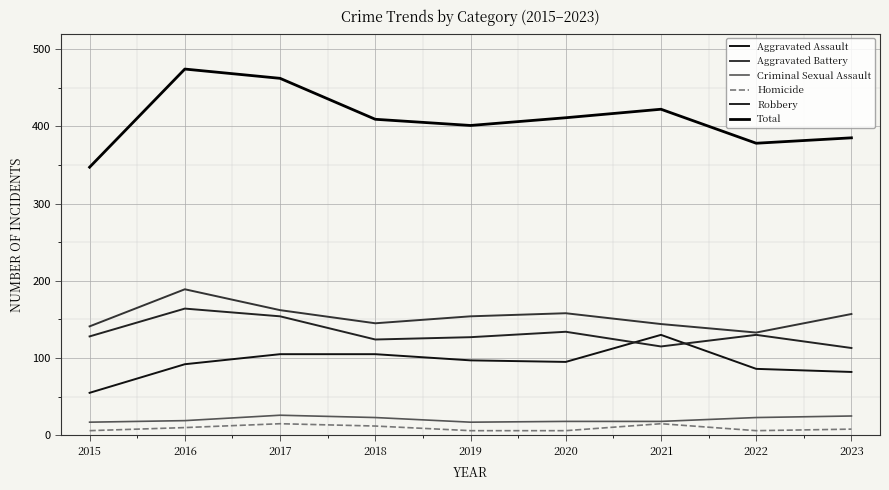

What is the sum of all Total values?

3689